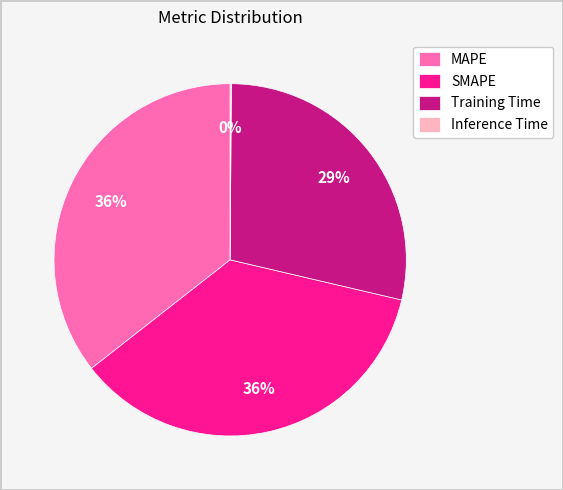

What percentage is the SMAPE slice, to the nearest percent?

36%